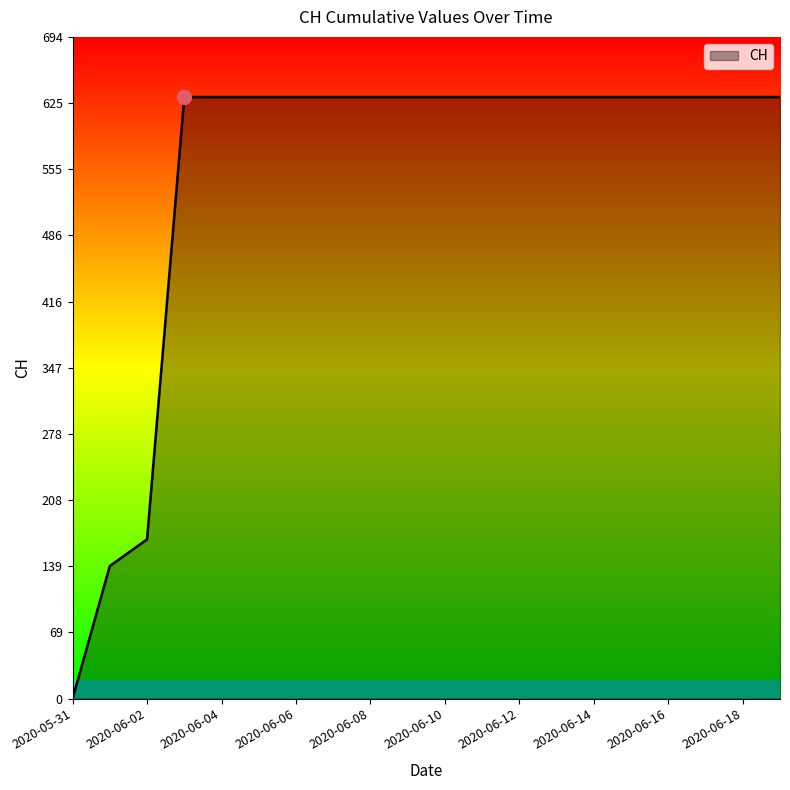

What is the difference between the maximum and minimum values?

631